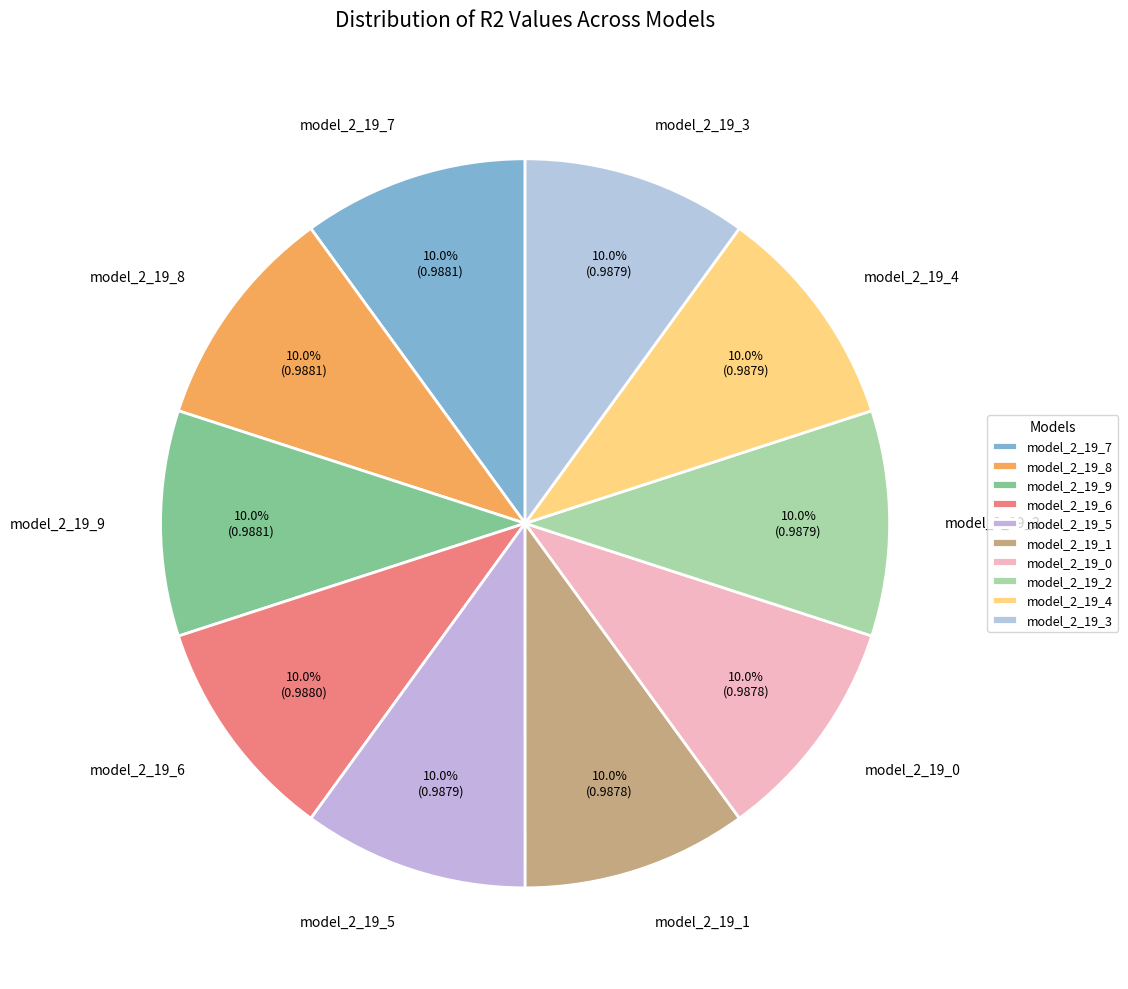

Which slice is the smallest?

model_2_19_0